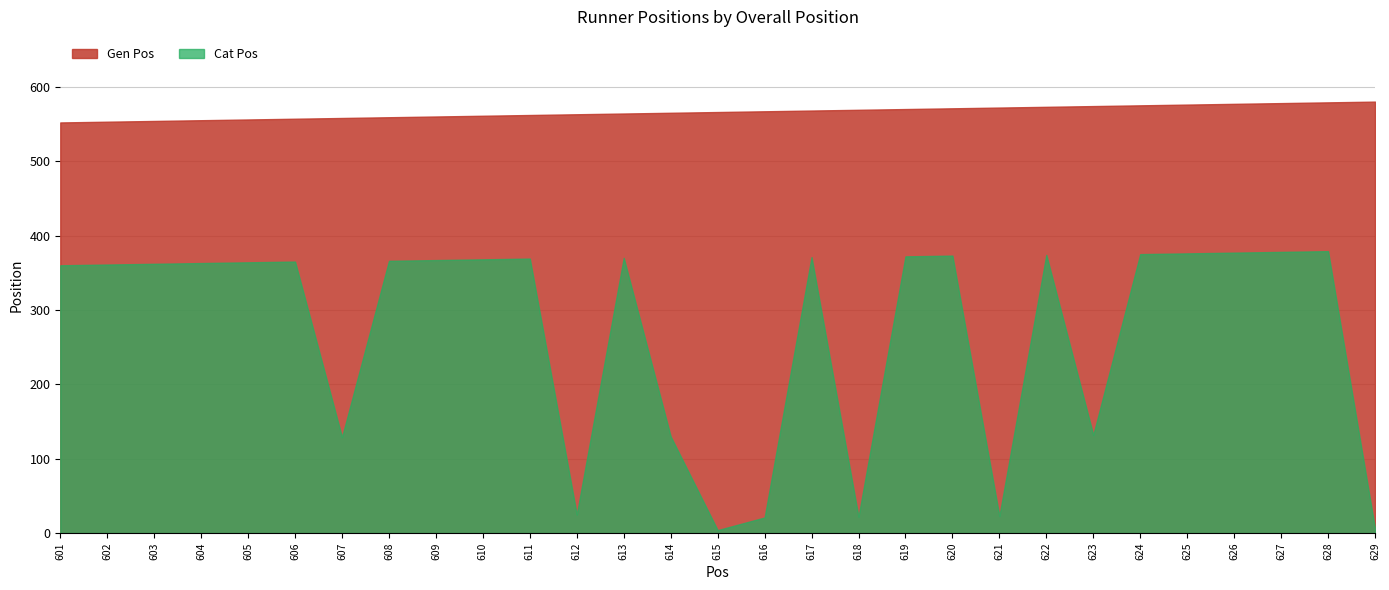

True or false: Cat Pos and Gen Pos cross at least once.

False